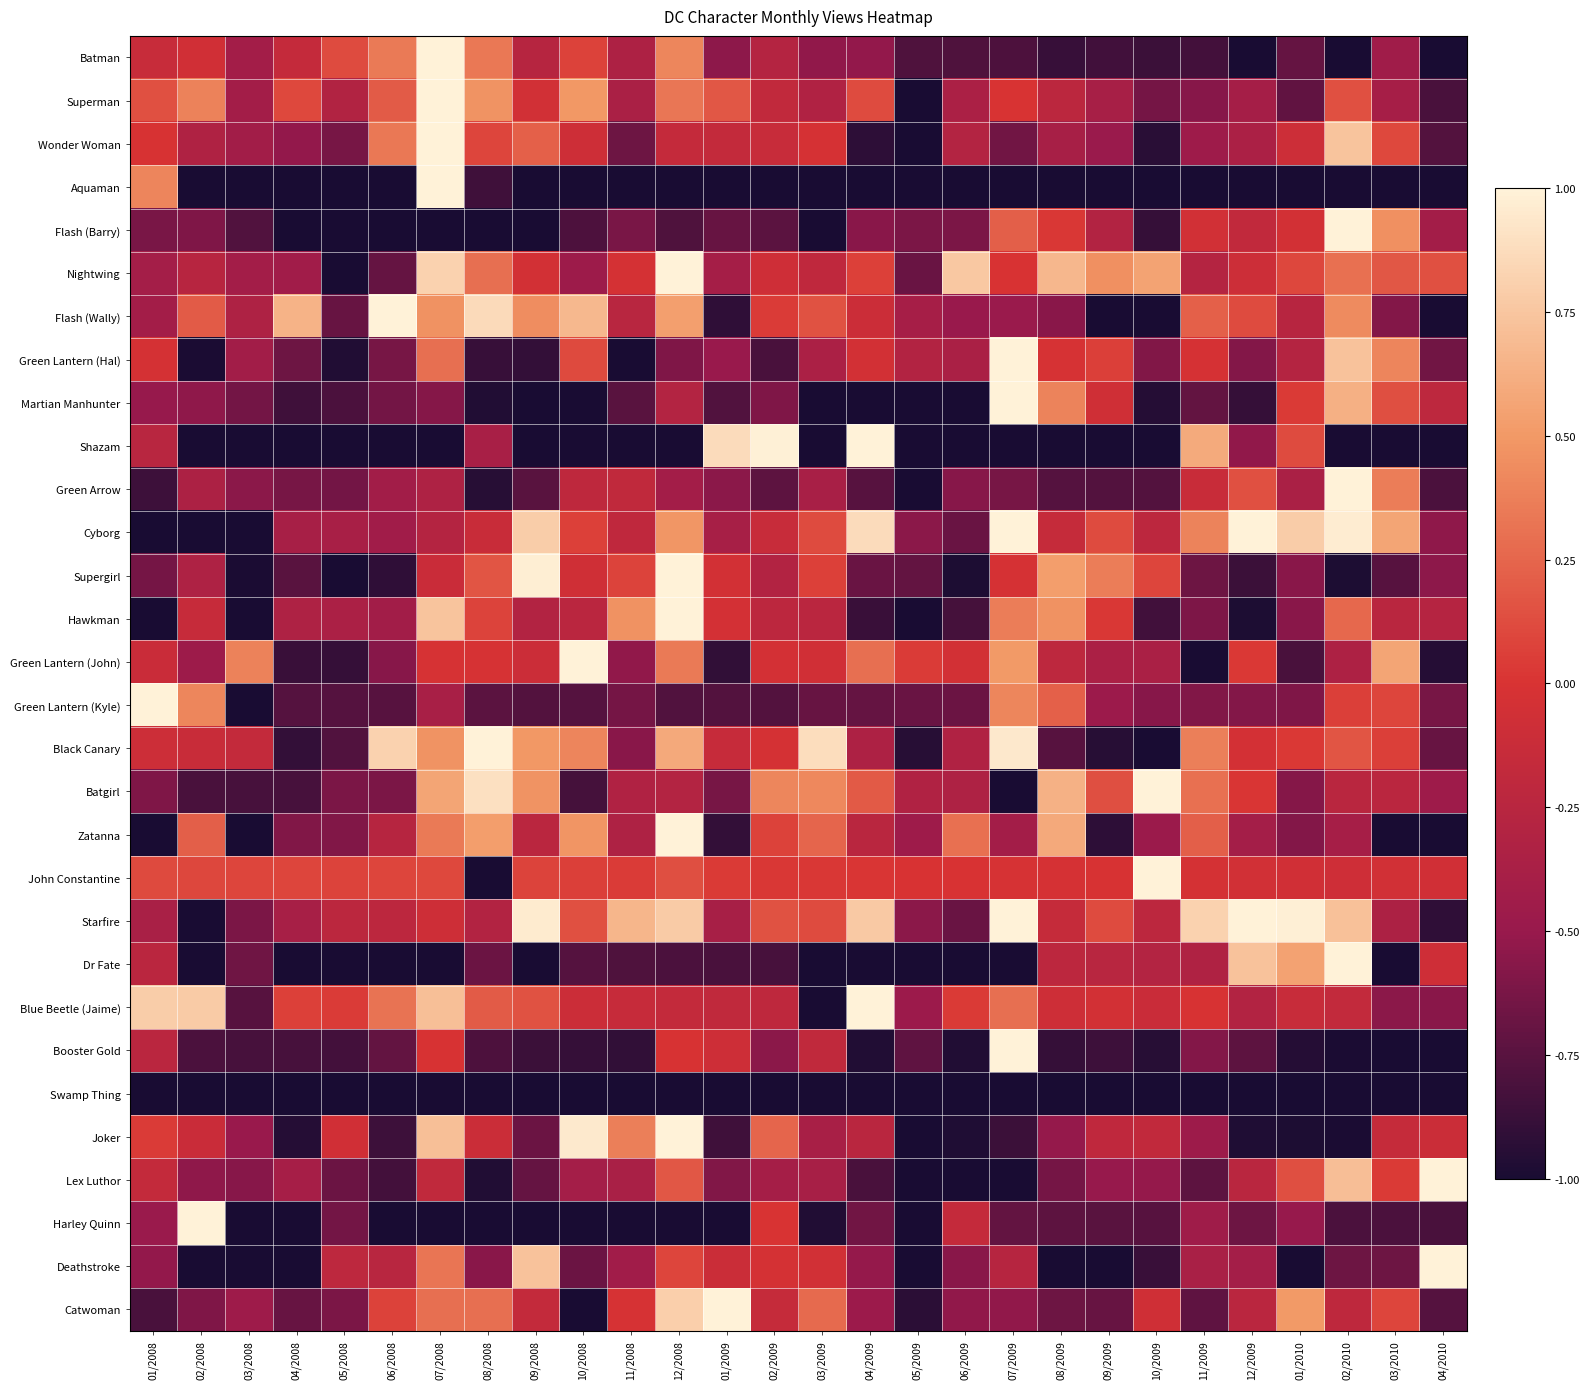

Reading left to right, what are all the values shown in this chart?

Batman: 01/2008=-0.1	02/2008=-0.1	03/2008=-0.4	04/2008=-0.2	05/2008=0.1	06/2008=0.3	07/2008=1.0	08/2008=0.3	09/2008=-0.3	10/2008=0.1	11/2008=-0.3	12/2008=0.4	01/2009=-0.5	02/2009=-0.3	03/2009=-0.5	04/2009=-0.5	05/2009=-0.8	06/2009=-0.8	07/2009=-0.8	08/2009=-0.9	09/2009=-0.8	10/2009=-0.9	11/2009=-0.8	12/2009=-1.0	01/2010=-0.7	02/2010=-1.0	03/2010=-0.4	04/2010=-1.0
Superman: 01/2008=0.1	02/2008=0.4	03/2008=-0.4	04/2008=0.1	05/2008=-0.3	06/2008=0.2	07/2008=1.0	08/2008=0.5	09/2008=-0.1	10/2008=0.5	11/2008=-0.4	12/2008=0.3	01/2009=0.2	02/2009=-0.2	03/2009=-0.3	04/2009=0.1	05/2009=-1.0	06/2009=-0.4	07/2009=0.0	08/2009=-0.2	09/2009=-0.4	10/2009=-0.6	11/2009=-0.6	12/2009=-0.4	01/2010=-0.7	02/2010=0.1	03/2010=-0.4	04/2010=-0.8
Wonder Woman: 01/2008=-0.0	02/2008=-0.3	03/2008=-0.4	04/2008=-0.5	05/2008=-0.6	06/2008=0.3	07/2008=1.0	08/2008=0.1	09/2008=0.2	10/2008=-0.1	11/2008=-0.7	12/2008=-0.2	01/2009=-0.2	02/2009=-0.1	03/2009=-0.0	04/2009=-0.9	05/2009=-1.0	06/2009=-0.3	07/2009=-0.6	08/2009=-0.4	09/2009=-0.5	10/2009=-0.9	11/2009=-0.5	12/2009=-0.4	01/2010=-0.1	02/2010=0.7	03/2010=0.1	04/2010=-0.8
Aquaman: 01/2008=0.4	02/2008=-1.0	03/2008=-1.0	04/2008=-1.0	05/2008=-1.0	06/2008=-1.0	07/2008=1.0	08/2008=-0.8	09/2008=-1.0	10/2008=-1.0	11/2008=-1.0	12/2008=-1.0	01/2009=-1.0	02/2009=-1.0	03/2009=-1.0	04/2009=-1.0	05/2009=-1.0	06/2009=-1.0	07/2009=-1.0	08/2009=-1.0	09/2009=-1.0	10/2009=-1.0	11/2009=-1.0	12/2009=-1.0	01/2010=-1.0	02/2010=-1.0	03/2010=-1.0	04/2010=-1.0
Flash (Barry): 01/2008=-0.6	02/2008=-0.6	03/2008=-0.8	04/2008=-1.0	05/2008=-1.0	06/2008=-1.0	07/2008=-1.0	08/2008=-1.0	09/2008=-1.0	10/2008=-0.8	11/2008=-0.6	12/2008=-0.8	01/2009=-0.7	02/2009=-0.7	03/2009=-1.0	04/2009=-0.6	05/2009=-0.6	06/2009=-0.6	07/2009=0.2	08/2009=0.0	09/2009=-0.3	10/2009=-0.9	11/2009=-0.1	12/2009=-0.2	01/2010=-0.1	02/2010=1.0	03/2010=0.5	04/2010=-0.4
Nightwing: 01/2008=-0.4	02/2008=-0.3	03/2008=-0.4	04/2008=-0.4	05/2008=-1.0	06/2008=-0.7	07/2008=0.8	08/2008=0.3	09/2008=-0.1	10/2008=-0.5	11/2008=-0.0	12/2008=1.0	01/2009=-0.4	02/2009=-0.1	03/2009=-0.2	04/2009=0.1	05/2009=-0.7	06/2009=0.8	07/2009=-0.0	08/2009=0.7	09/2009=0.5	10/2009=0.6	11/2009=-0.3	12/2009=-0.1	01/2010=0.1	02/2010=0.3	03/2010=0.2	04/2010=0.1
Flash (Wally): 01/2008=-0.4	02/2008=0.2	03/2008=-0.3	04/2008=0.6	05/2008=-0.7	06/2008=1.0	07/2008=0.5	08/2008=0.9	09/2008=0.4	10/2008=0.7	11/2008=-0.3	12/2008=0.5	01/2009=-0.9	02/2009=0.0	03/2009=0.2	04/2009=-0.1	05/2009=-0.4	06/2009=-0.5	07/2009=-0.5	08/2009=-0.6	09/2009=-1.0	10/2009=-1.0	11/2009=0.2	12/2009=0.1	01/2010=-0.3	02/2010=0.4	03/2010=-0.6	04/2010=-1.0
Green Lantern (Hal): 01/2008=-0.0	02/2008=-1.0	03/2008=-0.4	04/2008=-0.7	05/2008=-1.0	06/2008=-0.6	07/2008=0.3	08/2008=-0.9	09/2008=-0.9	10/2008=0.1	11/2008=-1.0	12/2008=-0.6	01/2009=-0.5	02/2009=-0.8	03/2009=-0.4	04/2009=-0.1	05/2009=-0.3	06/2009=-0.4	07/2009=1.0	08/2009=-0.0	09/2009=0.1	10/2009=-0.6	11/2009=-0.0	12/2009=-0.6	01/2010=-0.3	02/2010=0.7	03/2010=0.4	04/2010=-0.6
Martian Manhunter: 01/2008=-0.5	02/2008=-0.5	03/2008=-0.6	04/2008=-0.8	05/2008=-0.8	06/2008=-0.6	07/2008=-0.6	08/2008=-1.0	09/2008=-1.0	10/2008=-1.0	11/2008=-0.7	12/2008=-0.3	01/2009=-0.8	02/2009=-0.6	03/2009=-1.0	04/2009=-1.0	05/2009=-1.0	06/2009=-1.0	07/2009=1.0	08/2009=0.4	09/2009=-0.1	10/2009=-1.0	11/2009=-0.7	12/2009=-0.9	01/2010=0.0	02/2010=0.6	03/2010=0.1	04/2010=-0.2
Shazam: 01/2008=-0.3	02/2008=-1.0	03/2008=-1.0	04/2008=-1.0	05/2008=-1.0	06/2008=-1.0	07/2008=-1.0	08/2008=-0.4	09/2008=-1.0	10/2008=-1.0	11/2008=-1.0	12/2008=-1.0	01/2009=0.9	02/2009=1.0	03/2009=-1.0	04/2009=1.0	05/2009=-1.0	06/2009=-1.0	07/2009=-1.0	08/2009=-1.0	09/2009=-1.0	10/2009=-1.0	11/2009=0.6	12/2009=-0.5	01/2010=0.1	02/2010=-1.0	03/2010=-1.0	04/2010=-1.0
Green Arrow: 01/2008=-0.9	02/2008=-0.3	03/2008=-0.6	04/2008=-0.6	05/2008=-0.6	06/2008=-0.4	07/2008=-0.3	08/2008=-0.9	09/2008=-0.7	10/2008=-0.2	11/2008=-0.2	12/2008=-0.4	01/2009=-0.6	02/2009=-0.7	03/2009=-0.4	04/2009=-0.8	05/2009=-1.0	06/2009=-0.6	07/2009=-0.6	08/2009=-0.8	09/2009=-0.8	10/2009=-0.8	11/2009=-0.1	12/2009=0.1	01/2010=-0.4	02/2010=1.0	03/2010=0.4	04/2010=-0.8
Cyborg: 01/2008=-1.0	02/2008=-1.0	03/2008=-1.0	04/2008=-0.4	05/2008=-0.4	06/2008=-0.4	07/2008=-0.3	08/2008=-0.1	09/2008=0.8	10/2008=0.1	11/2008=-0.2	12/2008=0.5	01/2009=-0.4	02/2009=-0.1	03/2009=0.1	04/2009=0.9	05/2009=-0.5	06/2009=-0.7	07/2009=1.0	08/2009=-0.2	09/2009=0.1	10/2009=-0.2	11/2009=0.4	12/2009=1.0	01/2010=0.8	02/2010=1.0	03/2010=0.6	04/2010=-0.5
Supergirl: 01/2008=-0.6	02/2008=-0.3	03/2008=-1.0	04/2008=-0.7	05/2008=-1.0	06/2008=-0.9	07/2008=-0.1	08/2008=0.2	09/2008=1.0	10/2008=-0.1	11/2008=0.1	12/2008=1.0	01/2009=-0.0	02/2009=-0.3	03/2009=0.1	04/2009=-0.7	05/2009=-0.7	06/2009=-1.0	07/2009=-0.0	08/2009=0.5	09/2009=0.4	10/2009=0.1	11/2009=-0.7	12/2009=-0.9	01/2010=-0.6	02/2010=-1.0	03/2010=-0.8	04/2010=-0.5
Hawkman: 01/2008=-1.0	02/2008=-0.1	03/2008=-1.0	04/2008=-0.3	05/2008=-0.4	06/2008=-0.4	07/2008=0.7	08/2008=0.1	09/2008=-0.3	10/2008=-0.2	11/2008=0.5	12/2008=1.0	01/2009=-0.0	02/2009=-0.2	03/2009=-0.2	04/2009=-0.9	05/2009=-1.0	06/2009=-0.8	07/2009=0.4	08/2009=0.5	09/2009=0.0	10/2009=-0.8	11/2009=-0.6	12/2009=-1.0	01/2010=-0.6	02/2010=0.3	03/2010=-0.2	04/2010=-0.3
Green Lantern (John): 01/2008=-0.1	02/2008=-0.5	03/2008=0.4	04/2008=-0.9	05/2008=-0.9	06/2008=-0.6	07/2008=-0.0	08/2008=-0.0	09/2008=-0.1	10/2008=1.0	11/2008=-0.5	12/2008=0.3	01/2009=-0.9	02/2009=-0.0	03/2009=-0.1	04/2009=0.3	05/2009=0.0	06/2009=-0.1	07/2009=0.5	08/2009=-0.2	09/2009=-0.4	10/2009=-0.4	11/2009=-1.0	12/2009=0.0	01/2010=-0.8	02/2010=-0.3	03/2010=0.6	04/2010=-0.9
Green Lantern (Kyle): 01/2008=1.0	02/2008=0.4	03/2008=-1.0	04/2008=-0.8	05/2008=-0.8	06/2008=-0.8	07/2008=-0.4	08/2008=-0.7	09/2008=-0.8	10/2008=-0.8	11/2008=-0.6	12/2008=-0.8	01/2009=-0.8	02/2009=-0.8	03/2009=-0.7	04/2009=-0.7	05/2009=-0.7	06/2009=-0.7	07/2009=0.4	08/2009=0.2	09/2009=-0.5	10/2009=-0.6	11/2009=-0.6	12/2009=-0.6	01/2010=-0.6	02/2010=0.1	03/2010=0.1	04/2010=-0.6
Black Canary: 01/2008=-0.1	02/2008=-0.1	03/2008=-0.2	04/2008=-0.9	05/2008=-0.8	06/2008=0.8	07/2008=0.5	08/2008=1.0	09/2008=0.5	10/2008=0.4	11/2008=-0.6	12/2008=0.6	01/2009=-0.1	02/2009=-0.0	03/2009=0.9	04/2009=-0.3	05/2009=-0.9	06/2009=-0.3	07/2009=0.9	08/2009=-0.8	09/2009=-0.9	10/2009=-1.0	11/2009=0.4	12/2009=-0.0	01/2010=0.0	02/2010=0.2	03/2010=0.1	04/2010=-0.7
Batgirl: 01/2008=-0.6	02/2008=-0.8	03/2008=-0.8	04/2008=-0.8	05/2008=-0.6	06/2008=-0.6	07/2008=0.6	08/2008=0.9	09/2008=0.5	10/2008=-0.8	11/2008=-0.3	12/2008=-0.3	01/2009=-0.6	02/2009=0.4	03/2009=0.4	04/2009=0.2	05/2009=-0.3	06/2009=-0.3	07/2009=-1.0	08/2009=0.6	09/2009=0.1	10/2009=1.0	11/2009=0.3	12/2009=0.0	01/2010=-0.6	02/2010=-0.2	03/2010=-0.2	04/2010=-0.5
Zatanna: 01/2008=-1.0	02/2008=0.2	03/2008=-1.0	04/2008=-0.6	05/2008=-0.6	06/2008=-0.3	07/2008=0.3	08/2008=0.5	09/2008=-0.2	10/2008=0.5	11/2008=-0.3	12/2008=1.0	01/2009=-0.9	02/2009=0.1	03/2009=0.2	04/2009=-0.2	05/2009=-0.5	06/2009=0.3	07/2009=-0.4	08/2009=0.6	09/2009=-0.9	10/2009=-0.5	11/2009=0.2	12/2009=-0.4	01/2010=-0.6	02/2010=-0.4	03/2010=-1.0	04/2010=-1.0
John Constantine: 01/2008=0.1	02/2008=0.1	03/2008=0.1	04/2008=0.1	05/2008=0.1	06/2008=0.1	07/2008=0.1	08/2008=-1.0	09/2008=0.1	10/2008=0.1	11/2008=0.0	12/2008=0.1	01/2009=0.0	02/2009=0.0	03/2009=0.0	04/2009=0.0	05/2009=-0.0	06/2009=-0.0	07/2009=-0.0	08/2009=-0.0	09/2009=-0.0	10/2009=1.0	11/2009=-0.0	12/2009=-0.1	01/2010=-0.1	02/2010=-0.1	03/2010=-0.1	04/2010=-0.1
Starfire: 01/2008=-0.4	02/2008=-1.0	03/2008=-0.6	04/2008=-0.4	05/2008=-0.2	06/2008=-0.2	07/2008=-0.1	08/2008=-0.3	09/2008=1.0	10/2008=0.1	11/2008=0.7	12/2008=0.8	01/2009=-0.4	02/2009=0.2	03/2009=0.1	04/2009=0.8	05/2009=-0.5	06/2009=-0.7	07/2009=1.0	08/2009=-0.2	09/2009=0.1	10/2009=-0.2	11/2009=0.8	12/2009=1.0	01/2010=1.0	02/2010=0.7	03/2010=-0.3	04/2010=-0.9
Dr Fate: 01/2008=-0.2	02/2008=-1.0	03/2008=-0.7	04/2008=-1.0	05/2008=-1.0	06/2008=-1.0	07/2008=-1.0	08/2008=-0.7	09/2008=-1.0	10/2008=-0.8	11/2008=-0.8	12/2008=-0.8	01/2009=-0.8	02/2009=-0.8	03/2009=-1.0	04/2009=-1.0	05/2009=-1.0	06/2009=-1.0	07/2009=-1.0	08/2009=-0.2	09/2009=-0.3	10/2009=-0.3	11/2009=-0.3	12/2009=0.7	01/2010=0.5	02/2010=1.0	03/2010=-1.0	04/2010=-0.1
Blue Beetle (Jaime): 01/2008=0.8	02/2008=0.8	03/2008=-0.8	04/2008=0.1	05/2008=0.0	06/2008=0.3	07/2008=0.7	08/2008=0.2	09/2008=0.2	10/2008=-0.1	11/2008=-0.1	12/2008=-0.2	01/2009=-0.2	02/2009=-0.2	03/2009=-1.0	04/2009=1.0	05/2009=-0.5	06/2009=0.0	07/2009=0.3	08/2009=-0.1	09/2009=-0.1	10/2009=-0.1	11/2009=-0.0	12/2009=-0.3	01/2010=-0.1	02/2010=-0.2	03/2010=-0.6	04/2010=-0.6
Booster Gold: 01/2008=-0.2	02/2008=-0.8	03/2008=-0.8	04/2008=-0.8	05/2008=-0.8	06/2008=-0.7	07/2008=-0.0	08/2008=-0.8	09/2008=-0.9	10/2008=-0.9	11/2008=-0.9	12/2008=-0.0	01/2009=-0.1	02/2009=-0.6	03/2009=-0.2	04/2009=-1.0	05/2009=-0.7	06/2009=-1.0	07/2009=1.0	08/2009=-0.9	09/2009=-0.9	10/2009=-0.9	11/2009=-0.6	12/2009=-0.7	01/2010=-0.9	02/2010=-1.0	03/2010=-1.0	04/2010=-1.0
Swamp Thing: 01/2008=-1.0	02/2008=-1.0	03/2008=-1.0	04/2008=-1.0	05/2008=-1.0	06/2008=-1.0	07/2008=-1.0	08/2008=-1.0	09/2008=-1.0	10/2008=-1.0	11/2008=-1.0	12/2008=-1.0	01/2009=-1.0	02/2009=-1.0	03/2009=-1.0	04/2009=-1.0	05/2009=-1.0	06/2009=-1.0	07/2009=-1.0	08/2009=-1.0	09/2009=-1.0	10/2009=-1.0	11/2009=-1.0	12/2009=-1.0	01/2010=-1.0	02/2010=-1.0	03/2010=-1.0	04/2010=-1.0
Joker: 01/2008=0.0	02/2008=-0.1	03/2008=-0.5	04/2008=-0.9	05/2008=-0.1	06/2008=-0.9	07/2008=0.7	08/2008=-0.1	09/2008=-0.7	10/2008=0.9	11/2008=0.4	12/2008=1.0	01/2009=-0.8	02/2009=0.2	03/2009=-0.4	04/2009=-0.2	05/2009=-1.0	06/2009=-1.0	07/2009=-0.9	08/2009=-0.5	09/2009=-0.2	10/2009=-0.2	11/2009=-0.5	12/2009=-1.0	01/2010=-1.0	02/2010=-1.0	03/2010=-0.2	04/2010=-0.1
Lex Luthor: 01/2008=-0.2	02/2008=-0.5	03/2008=-0.6	04/2008=-0.4	05/2008=-0.7	06/2008=-0.8	07/2008=-0.2	08/2008=-1.0	09/2008=-0.7	10/2008=-0.4	11/2008=-0.4	12/2008=0.2	01/2009=-0.6	02/2009=-0.4	03/2009=-0.4	04/2009=-0.8	05/2009=-1.0	06/2009=-1.0	07/2009=-1.0	08/2009=-0.6	09/2009=-0.5	10/2009=-0.5	11/2009=-0.7	12/2009=-0.2	01/2010=0.1	02/2010=0.7	03/2010=0.0	04/2010=1.0
Harley Quinn: 01/2008=-0.5	02/2008=1.0	03/2008=-1.0	04/2008=-1.0	05/2008=-0.6	06/2008=-1.0	07/2008=-1.0	08/2008=-1.0	09/2008=-1.0	10/2008=-1.0	11/2008=-1.0	12/2008=-1.0	01/2009=-1.0	02/2009=0.0	03/2009=-1.0	04/2009=-0.7	05/2009=-1.0	06/2009=-0.2	07/2009=-0.7	08/2009=-0.7	09/2009=-0.7	10/2009=-0.8	11/2009=-0.5	12/2009=-0.7	01/2010=-0.5	02/2010=-0.8	03/2010=-0.8	04/2010=-0.8
Deathstroke: 01/2008=-0.5	02/2008=-1.0	03/2008=-1.0	04/2008=-1.0	05/2008=-0.2	06/2008=-0.3	07/2008=0.3	08/2008=-0.6	09/2008=0.7	10/2008=-0.7	11/2008=-0.4	12/2008=0.1	01/2009=-0.1	02/2009=-0.0	03/2009=-0.1	04/2009=-0.5	05/2009=-1.0	06/2009=-0.6	07/2009=-0.3	08/2009=-1.0	09/2009=-1.0	10/2009=-0.9	11/2009=-0.4	12/2009=-0.4	01/2010=-1.0	02/2010=-0.7	03/2010=-0.7	04/2010=1.0
Catwoman: 01/2008=-0.8	02/2008=-0.6	03/2008=-0.5	04/2008=-0.7	05/2008=-0.6	06/2008=0.1	07/2008=0.3	08/2008=0.3	09/2008=-0.2	10/2008=-1.0	11/2008=-0.0	12/2008=0.8	01/2009=1.0	02/2009=-0.1	03/2009=0.3	04/2009=-0.5	05/2009=-0.9	06/2009=-0.5	07/2009=-0.5	08/2009=-0.7	09/2009=-0.7	10/2009=-0.1	11/2009=-0.7	12/2009=-0.2	01/2010=0.5	02/2010=-0.2	03/2010=0.1	04/2010=-0.8